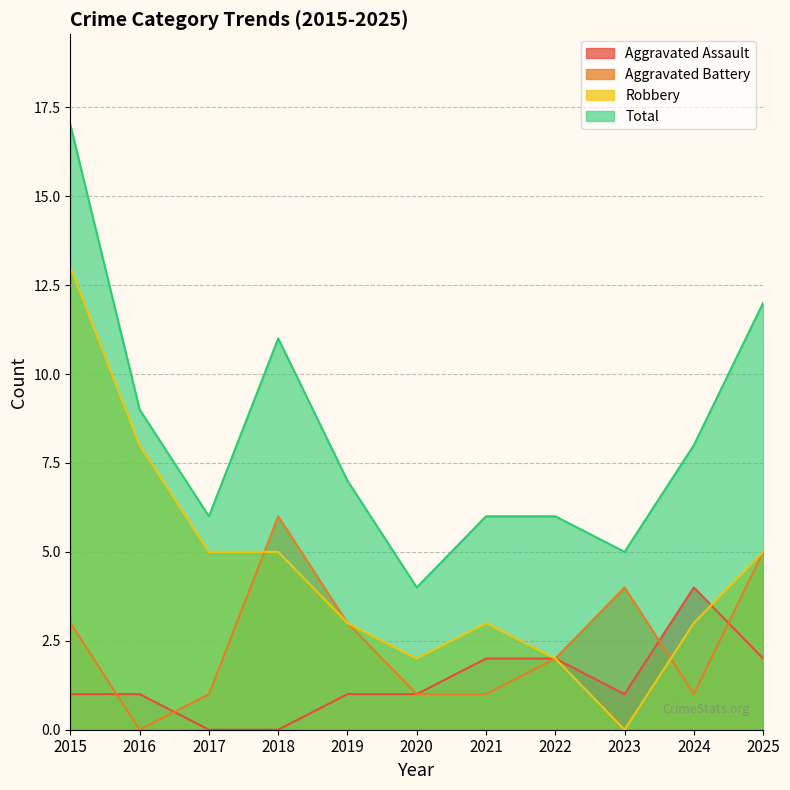

What is the approximate value of Total at 2019?

7